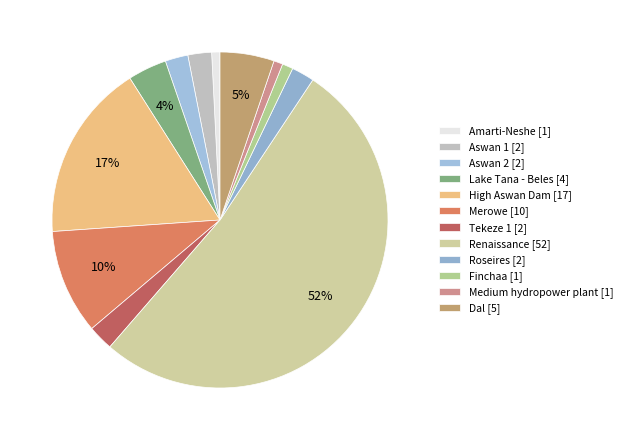

How many segments does this pie chart have?

12